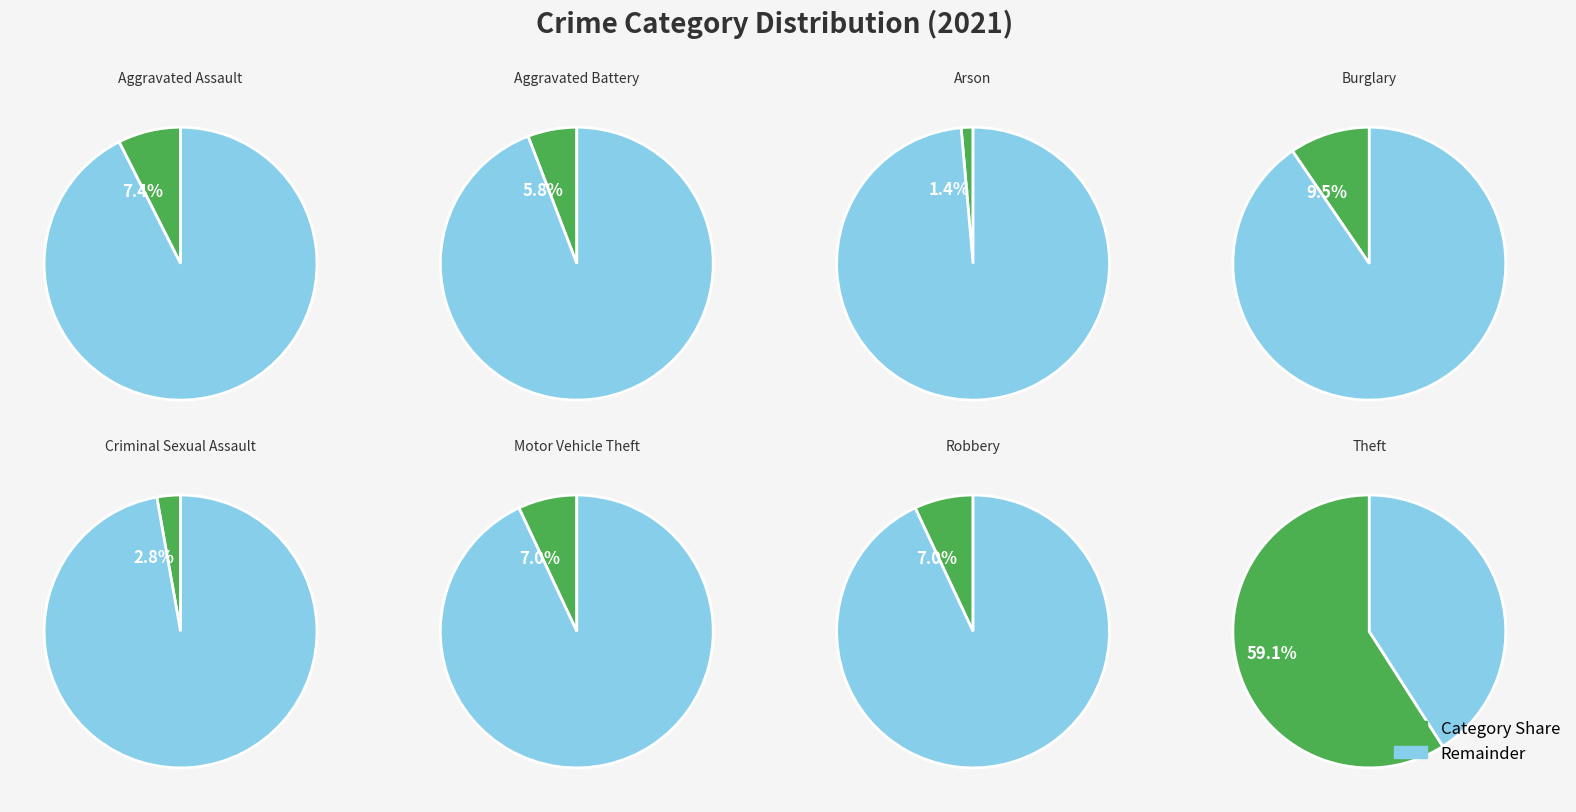

Rank the categories by value from lowest to highest.

Arson, Criminal Sexual Assault, Aggravated Battery, Motor Vehicle Theft, Robbery, Aggravated Assault, Burglary, Theft